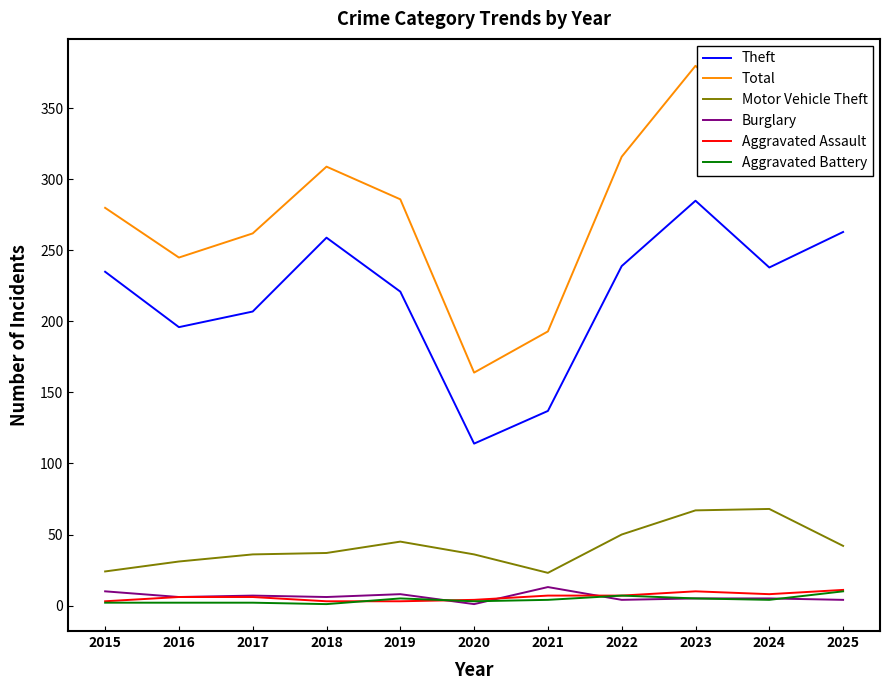

True or false: Burglary and Motor Vehicle Theft intersect in this chart.

False